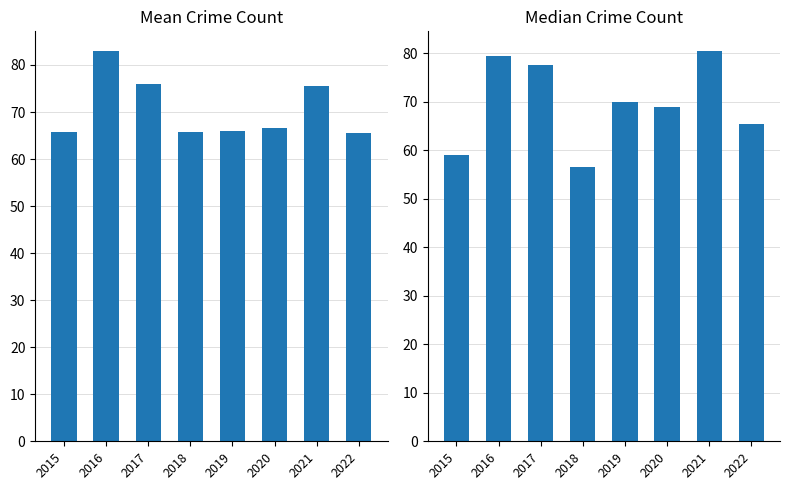

Between 2018 and 2022, which series saw the biggest shift?

Median Crime Count